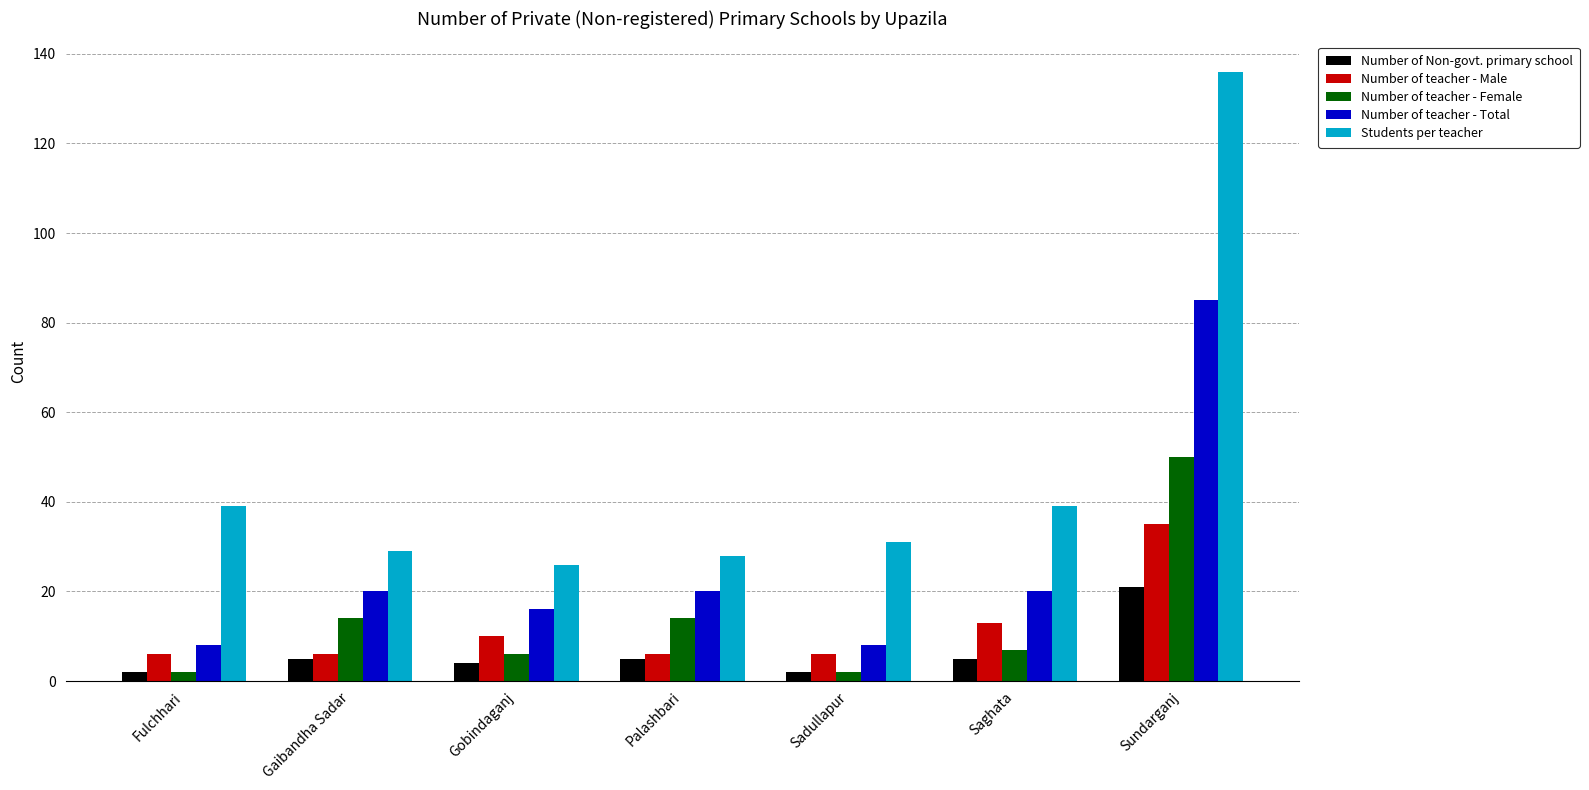

Which series has the widest spread of values?

Students per teacher